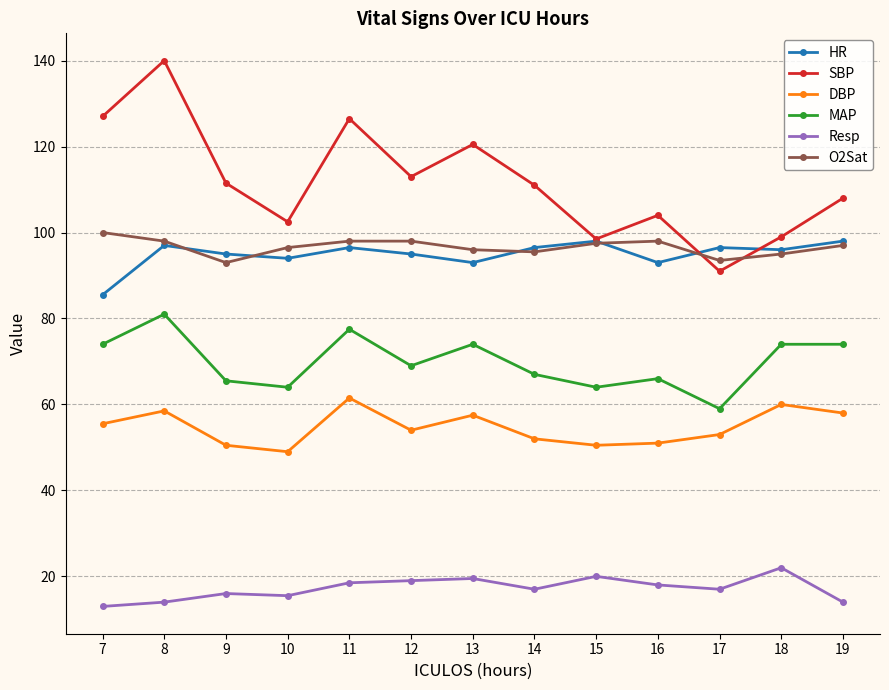

How many data points does each series have?

13